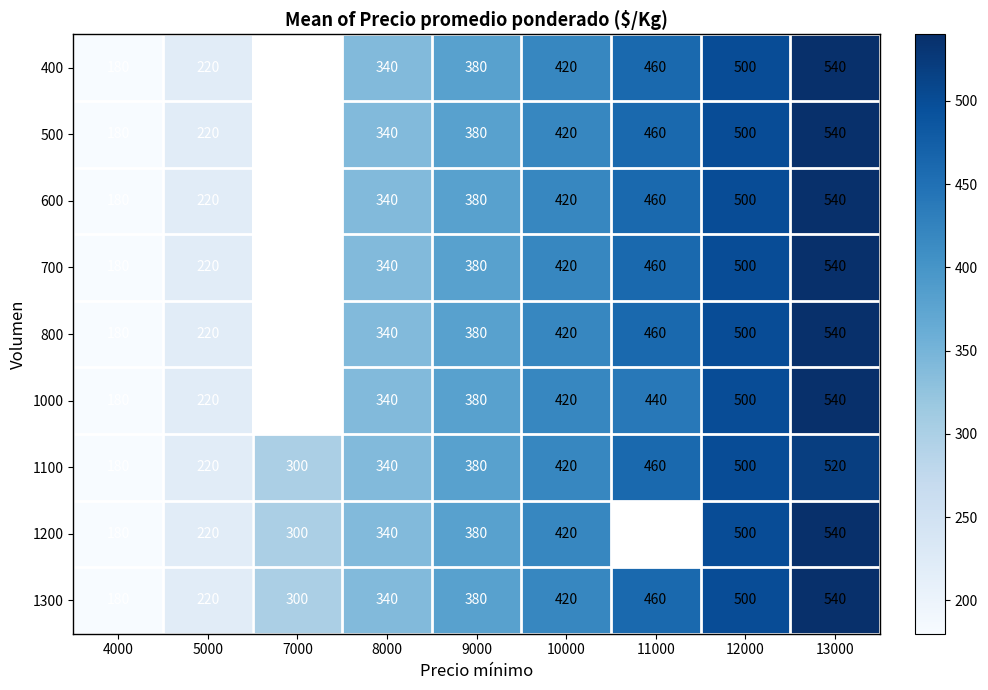

How many data points in 800 are less than 380?

3